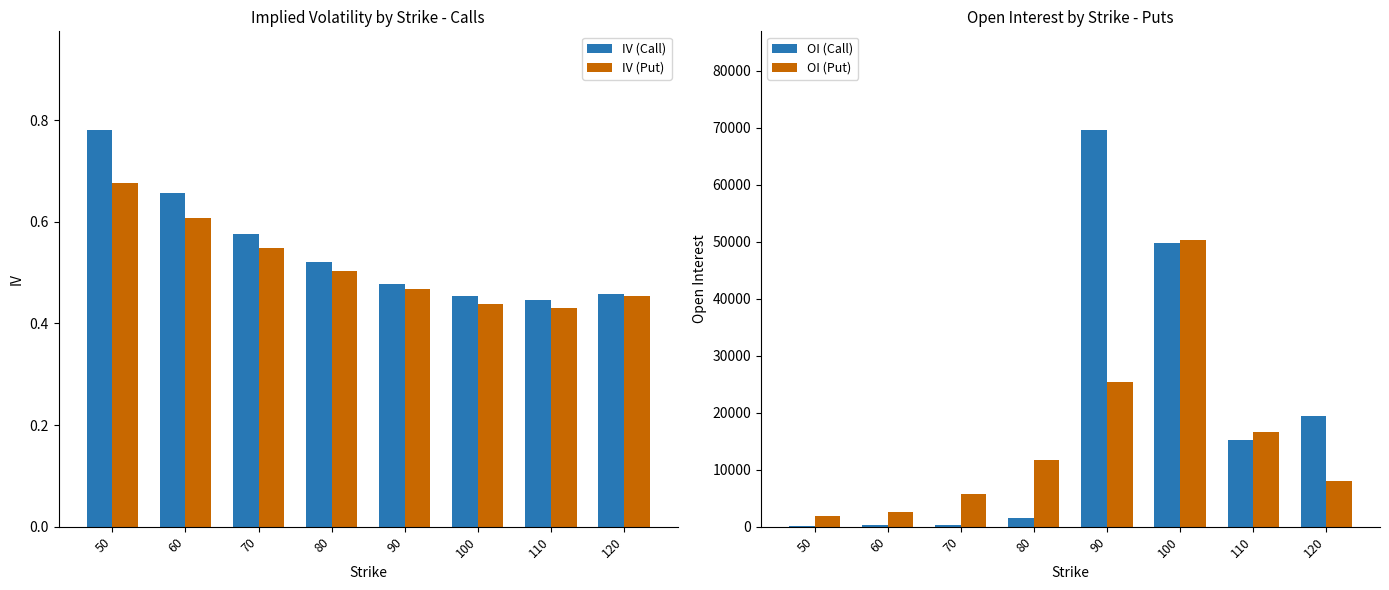

Which category has the highest value across all series?

90